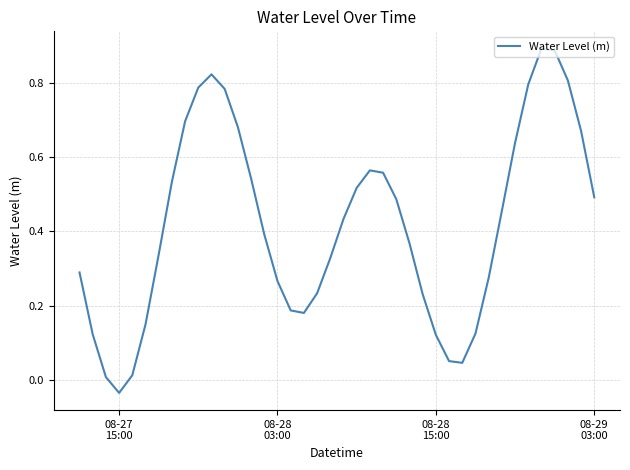

Does the chart have visible grid lines?

Yes